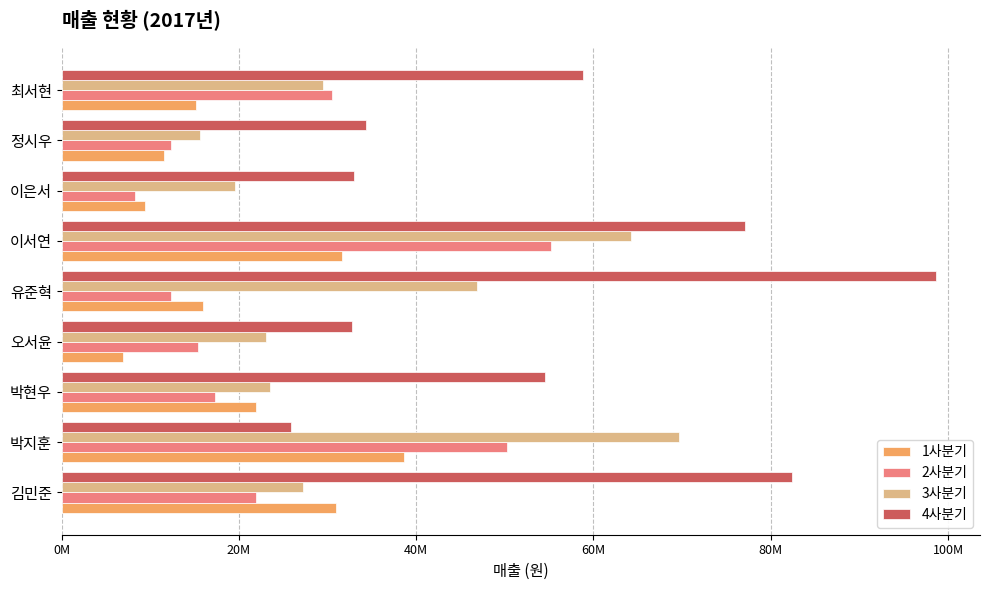

Which series has the largest total across all categories?

4사분기